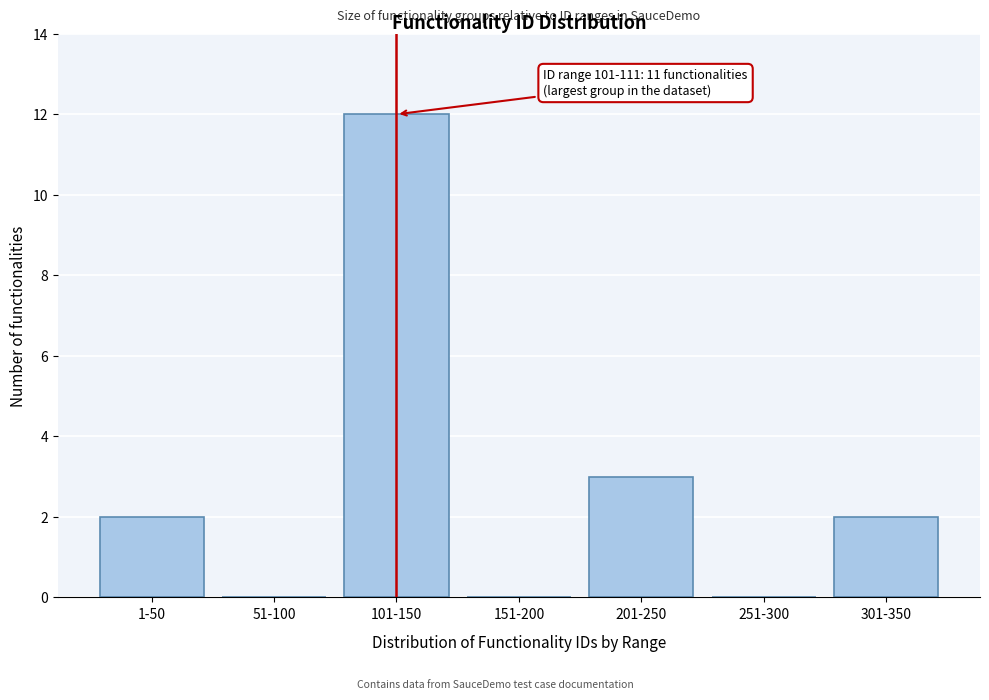

Reading left to right, transcribe all the data shown in this chart.

1-50=2	51-100=0	101-150=12	151-200=0	201-250=3	251-300=0	301-350=2